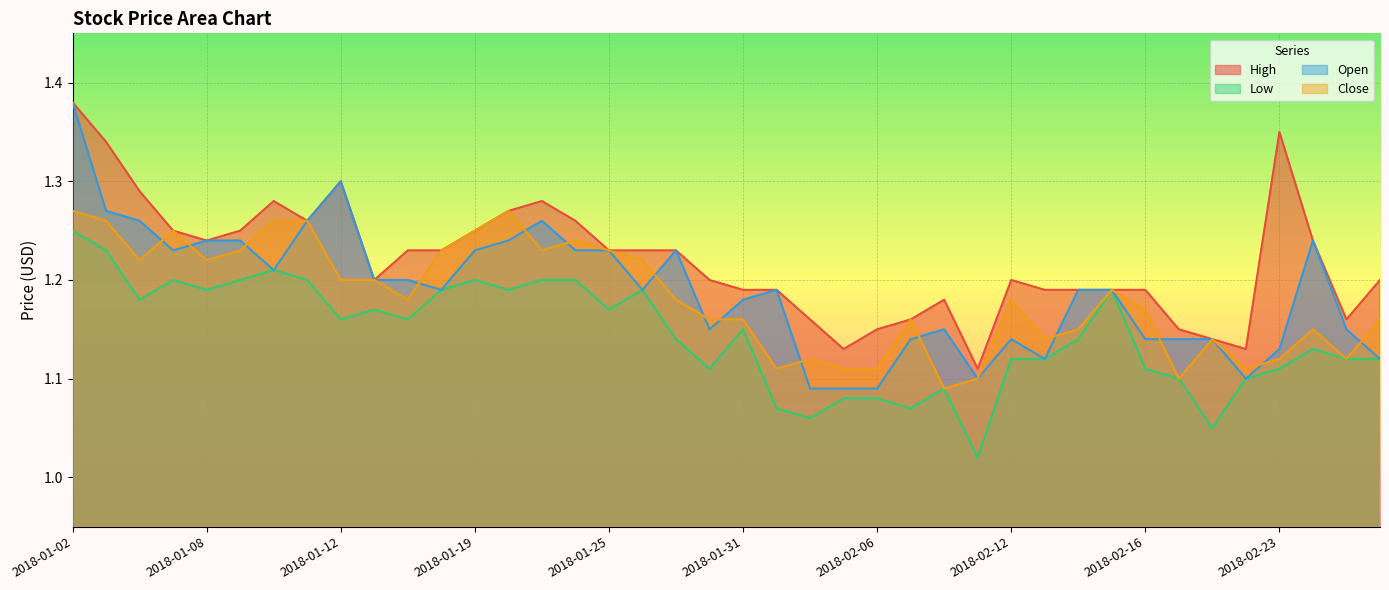

Count the number of data series in this chart.

4